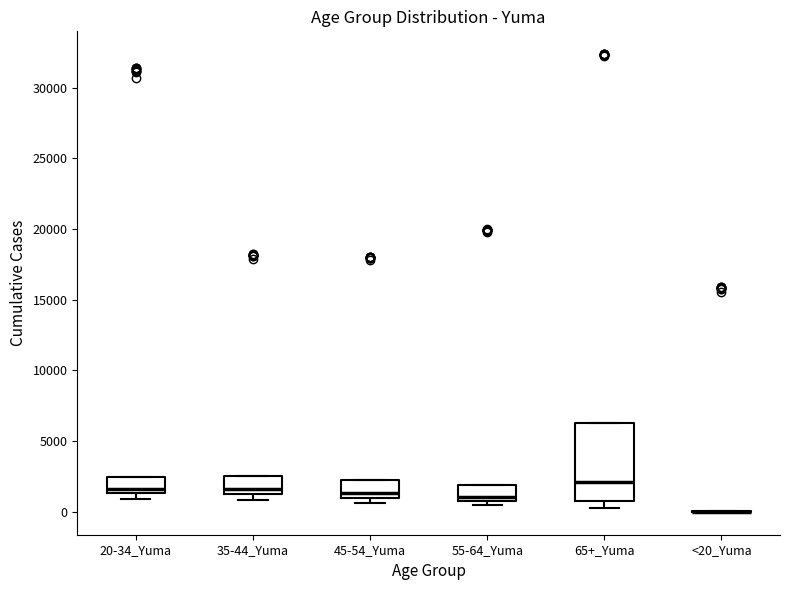

Where is the lower edge of the box for 55-64_Yuma on the y-axis? The values are not printed on the chart, so give them approximately, as read against the axis.

500